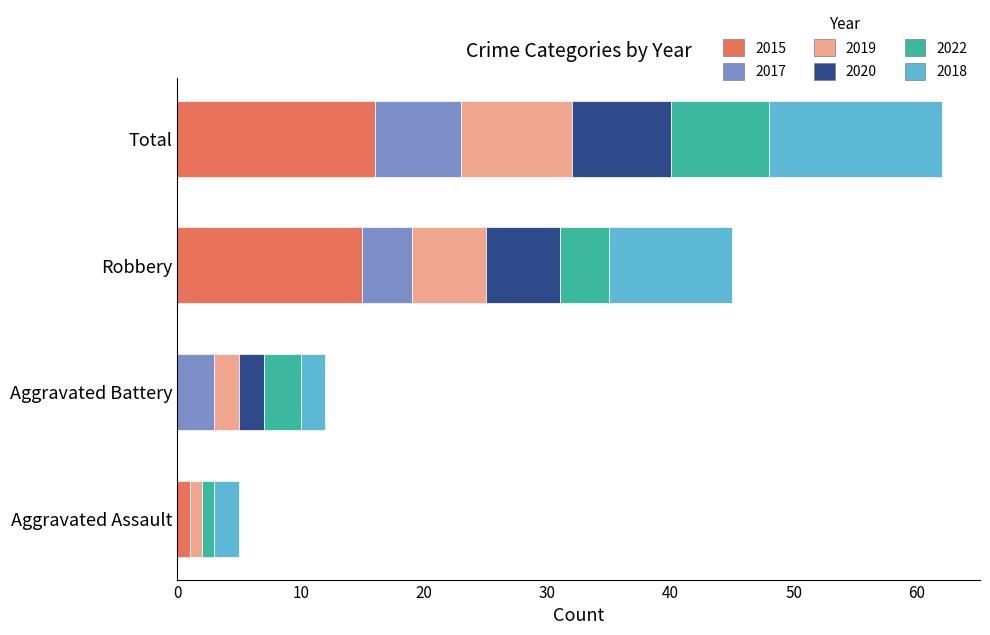

What is the sum of all 2015 values?

32